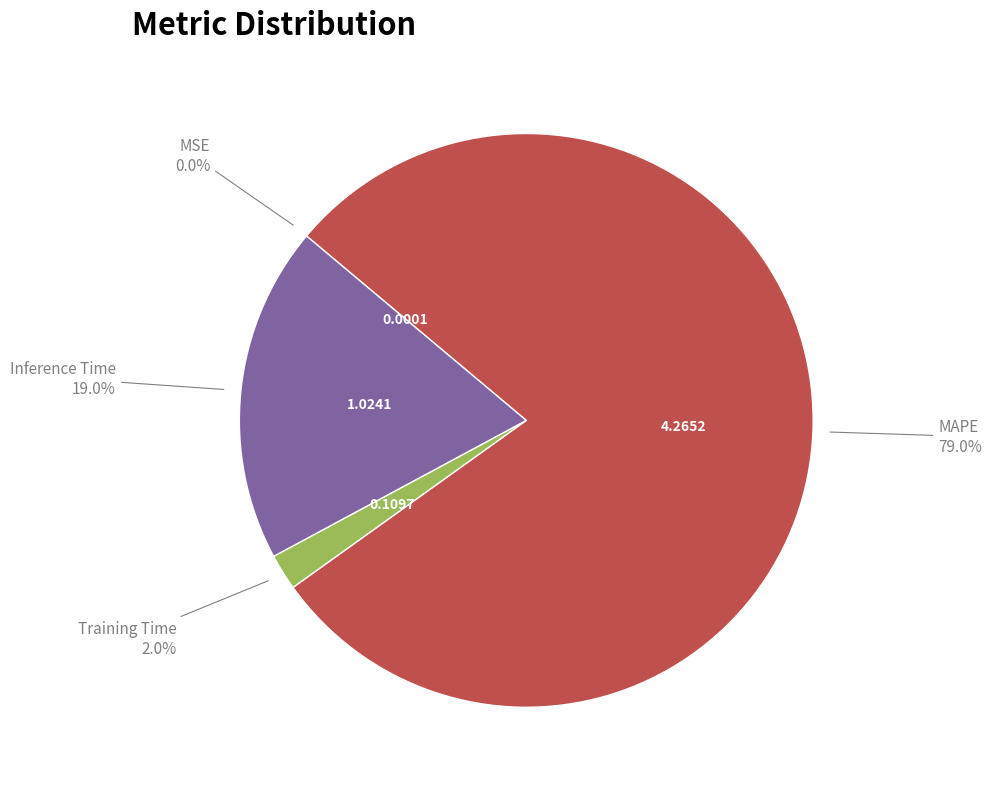

Is there a majority slice in this chart?

Yes